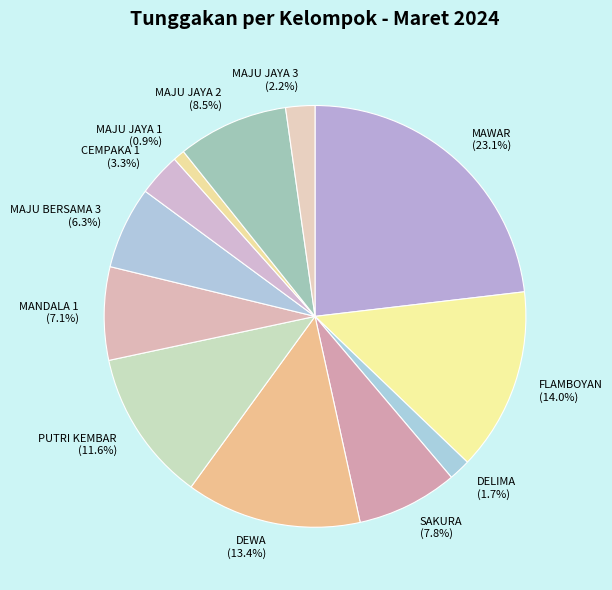

Is there any slice that represents more than half of the pie?

No